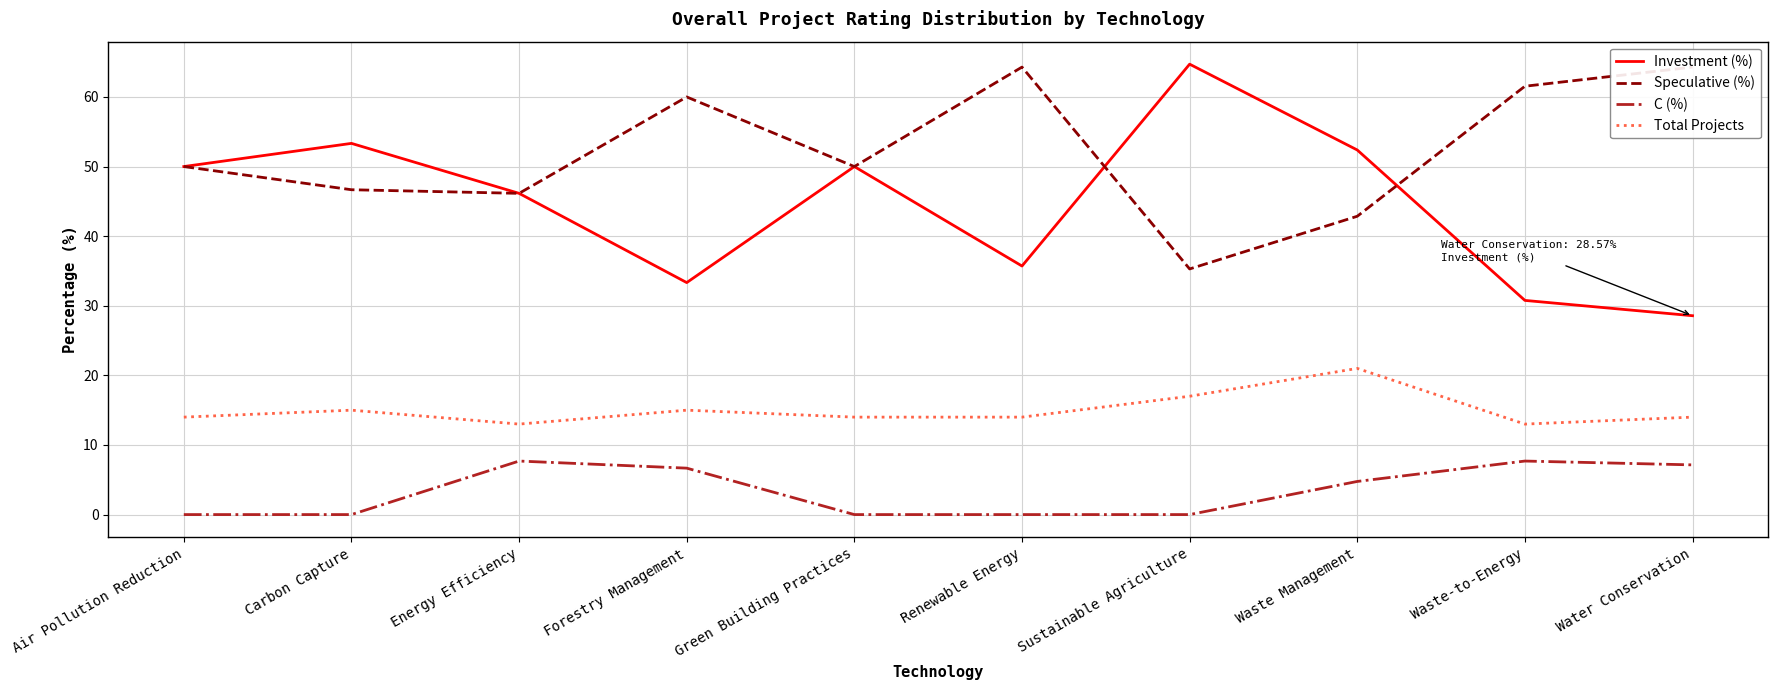

What is the difference between the maximum and minimum values in the Speculative (%) series?

29.0